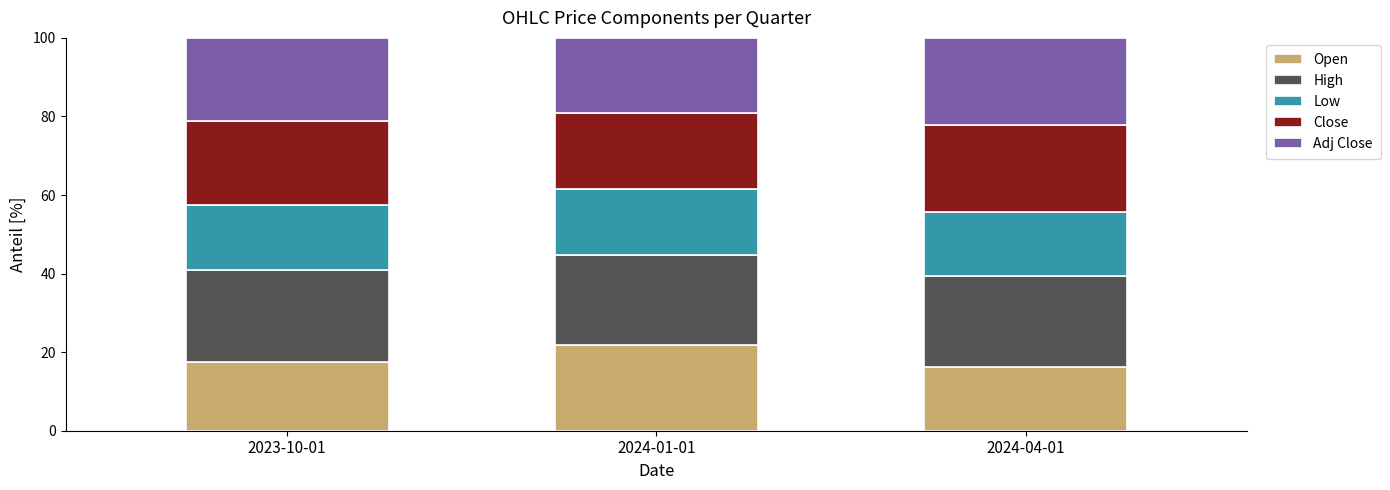

What are all the series names shown in the legend?

Open, High, Low, Close, Adj Close